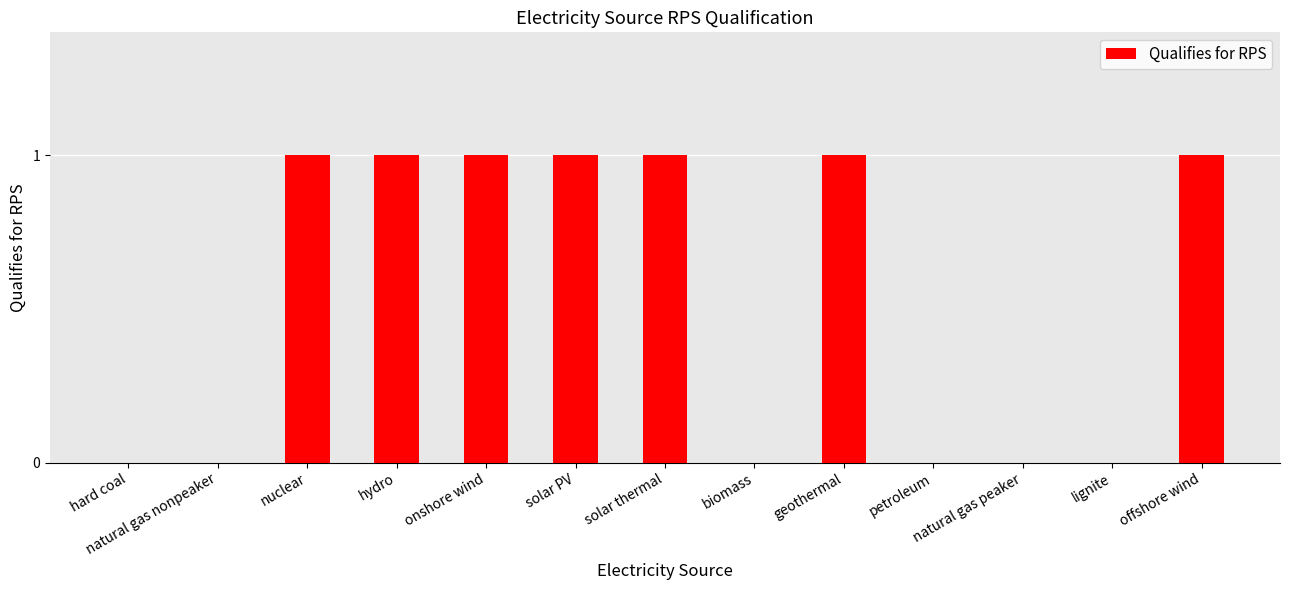

What is the change in value from hard coal to geothermal?

+1